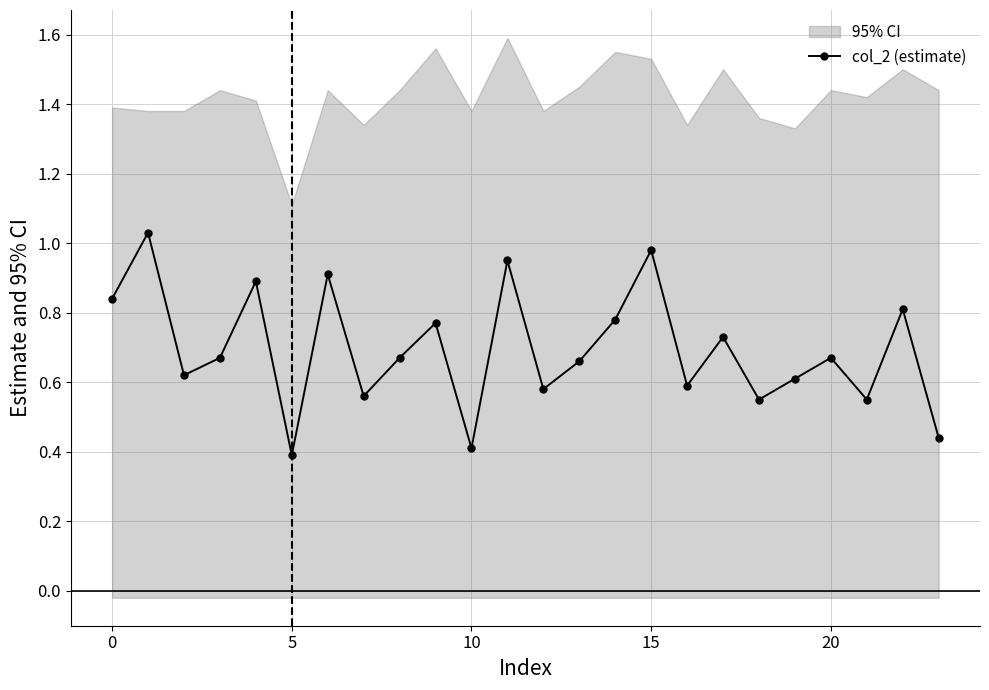

How many interior local valleys does the col_2 (estimate) series have?

8